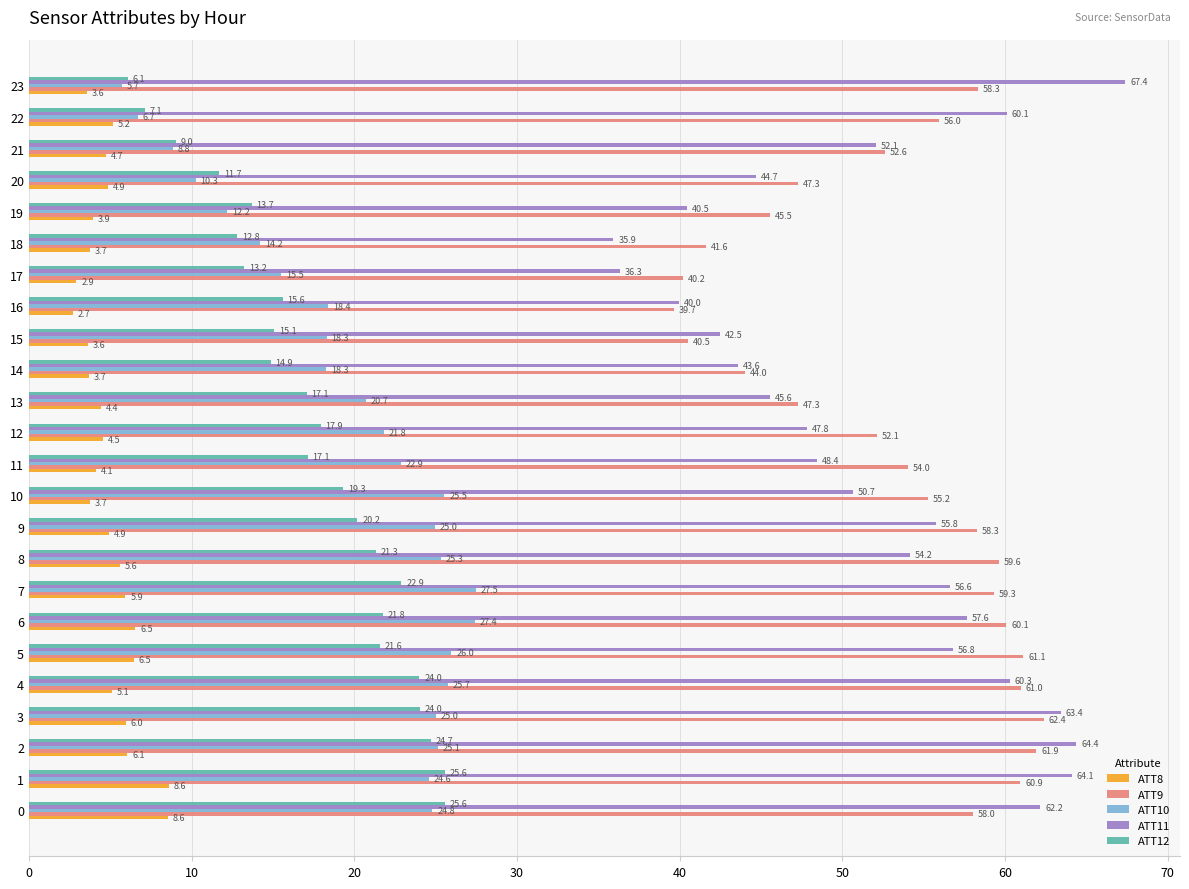

Which category has the highest value in the ATT8 series?

1